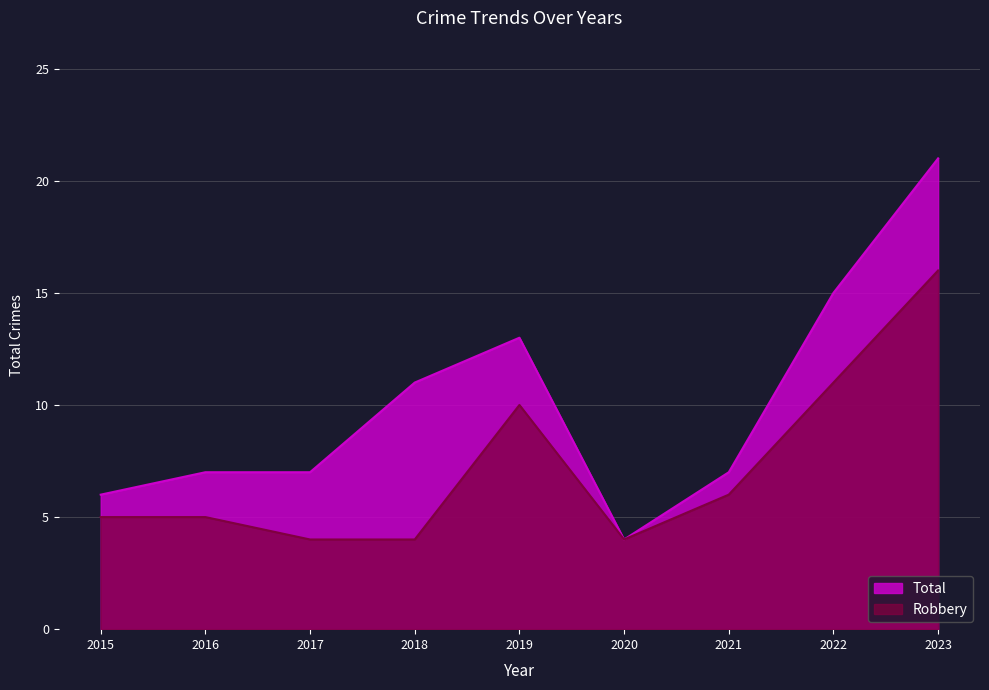

Reading left to right, list all the values displayed in this chart.

Total: 6	7	7	11	13	4	7	15	21
Robbery: 5	5	4	4	10	4	6	11	16